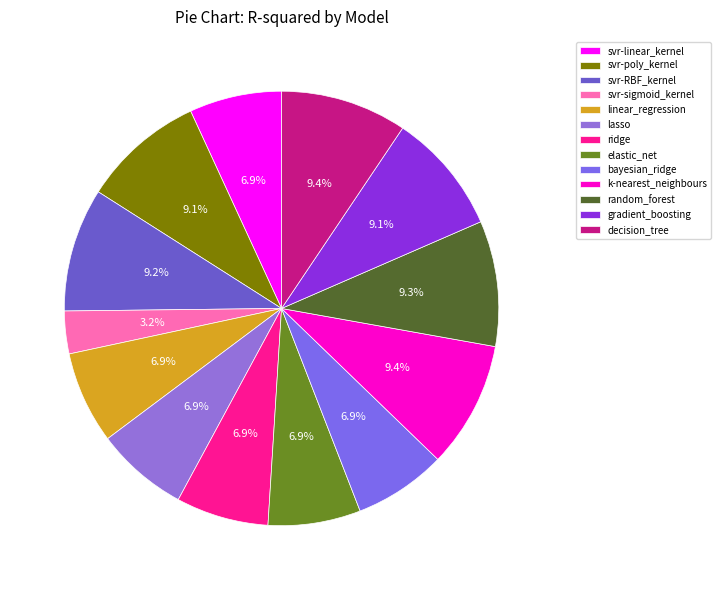

Is there any slice that represents more than half of the pie?

No